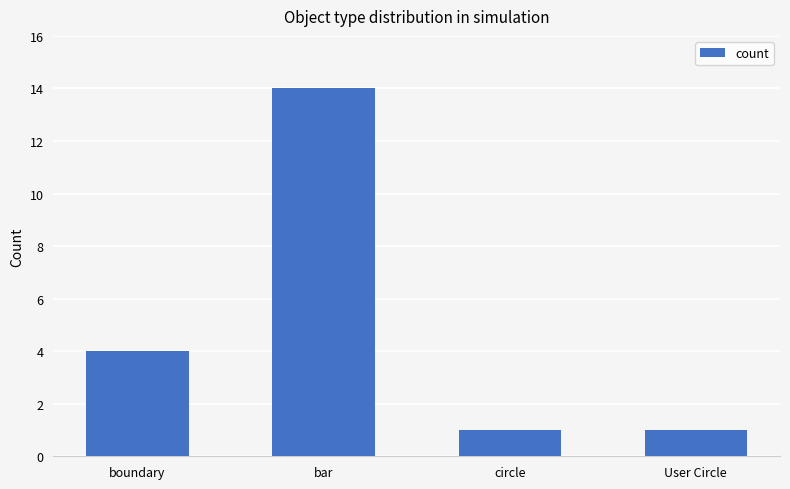

The chart shows a value of 3 at boundary. True or false?

False